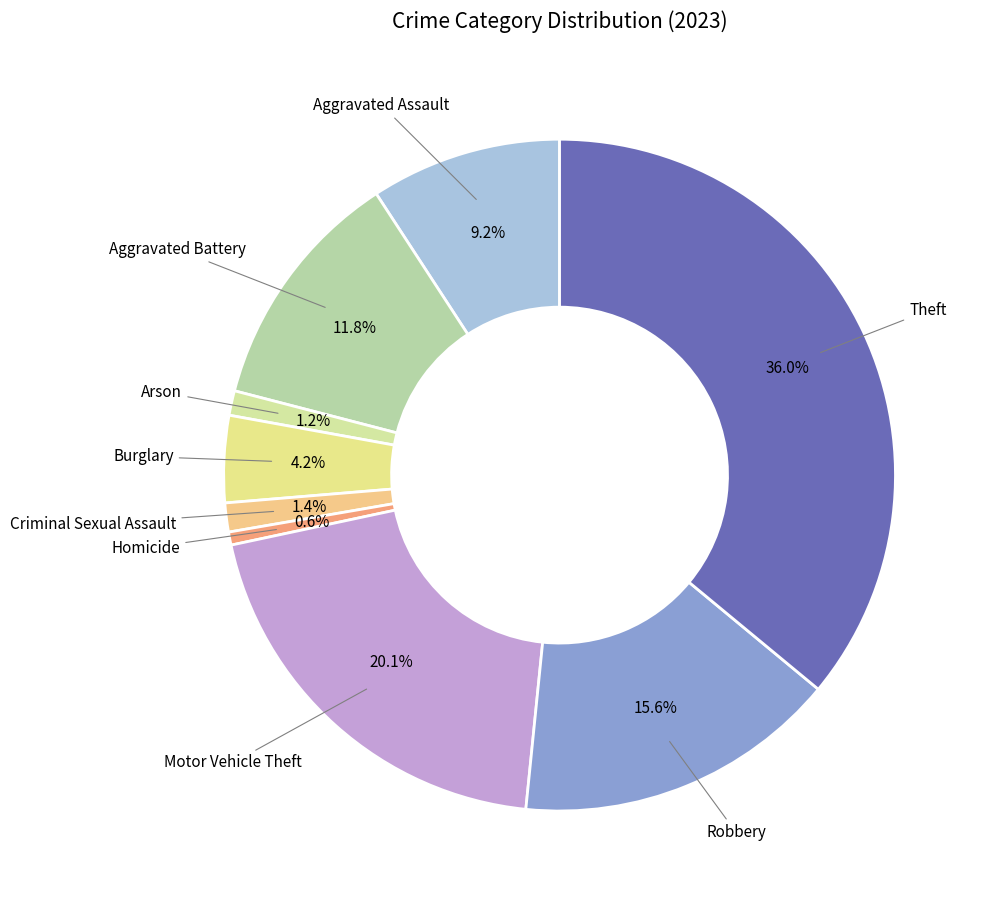

How many segments does this pie chart have?

9